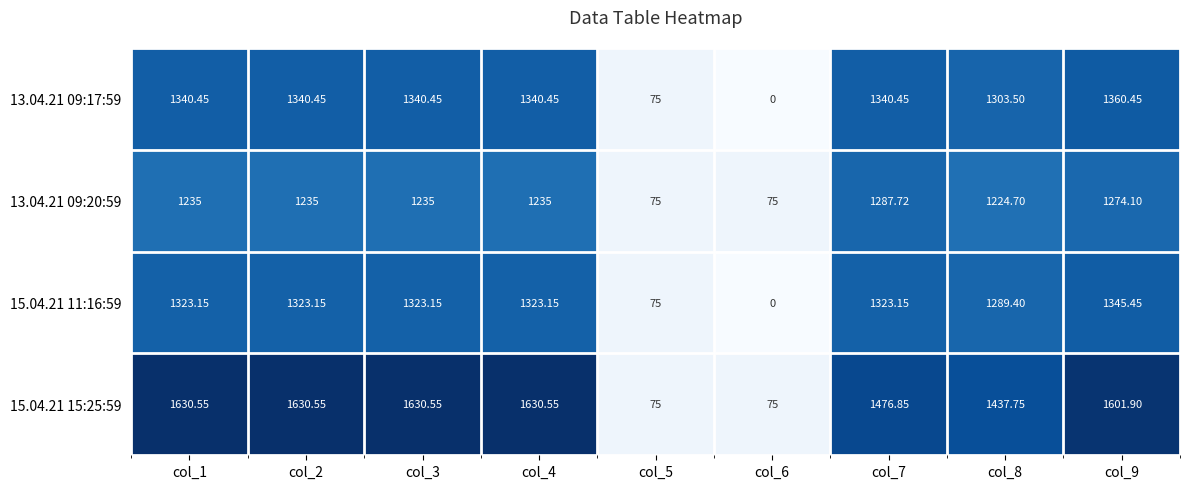

How many data points does each series have?

9